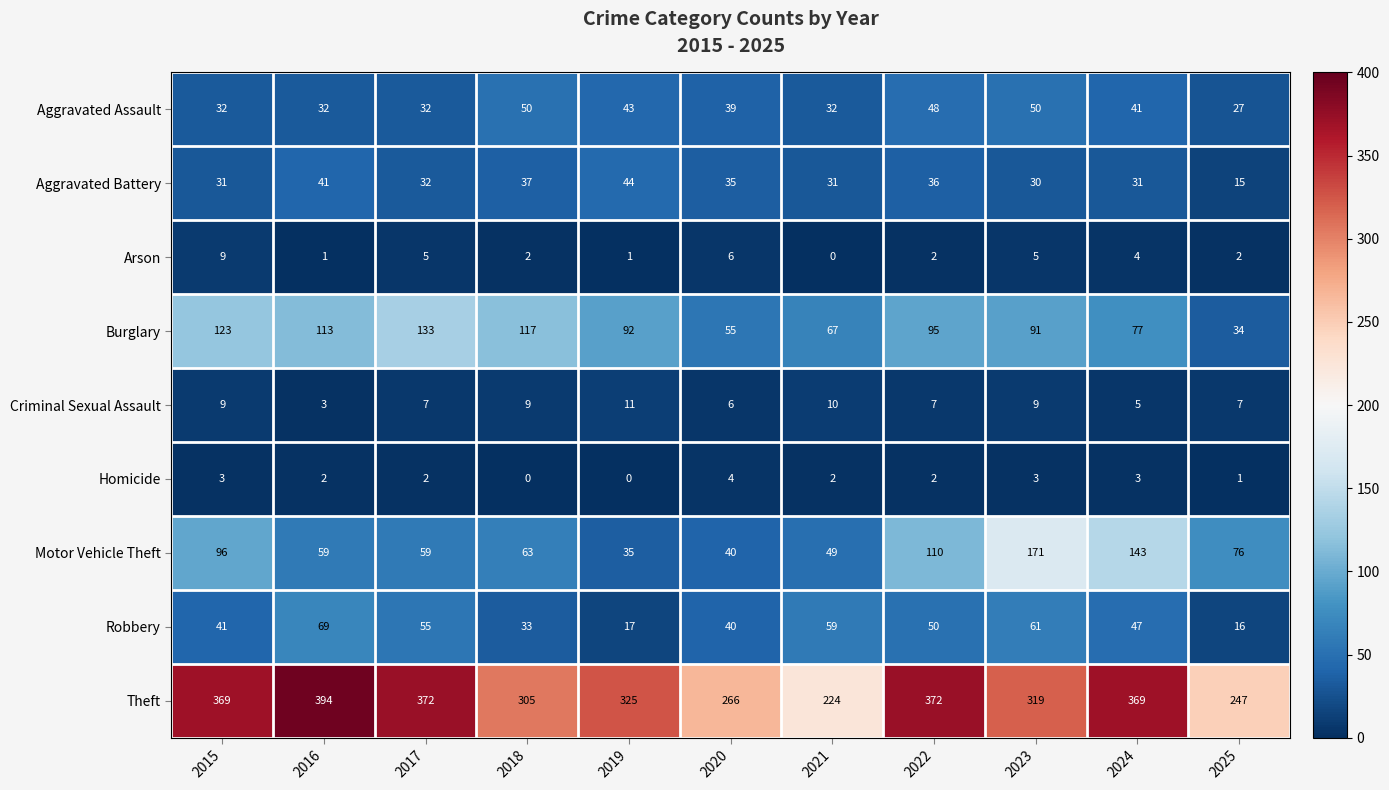

What is the total value across all series at 2019?

568